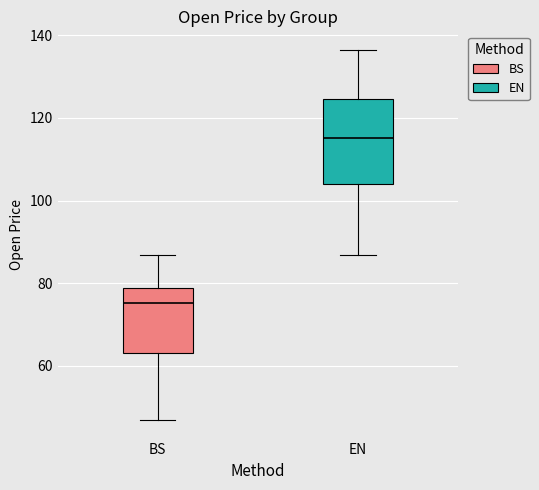

Which box's median line is the lowest?

BS